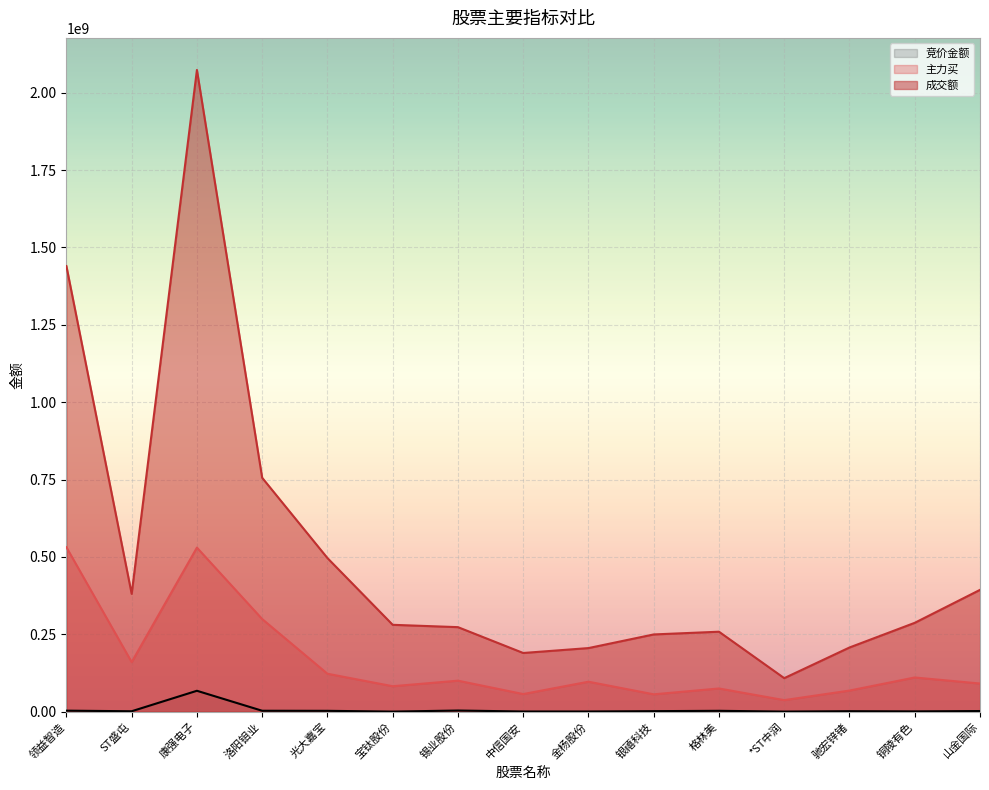

Rank the series at 宝钛股份 from lowest to highest value.

竞价金额, 主力买, 成交额